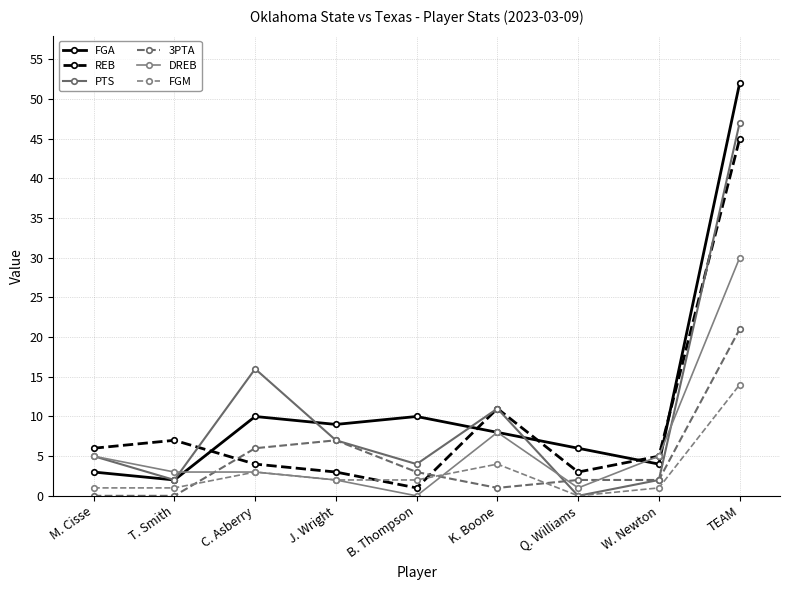

At which category does FGM reach its first local peak?

C. Asberry